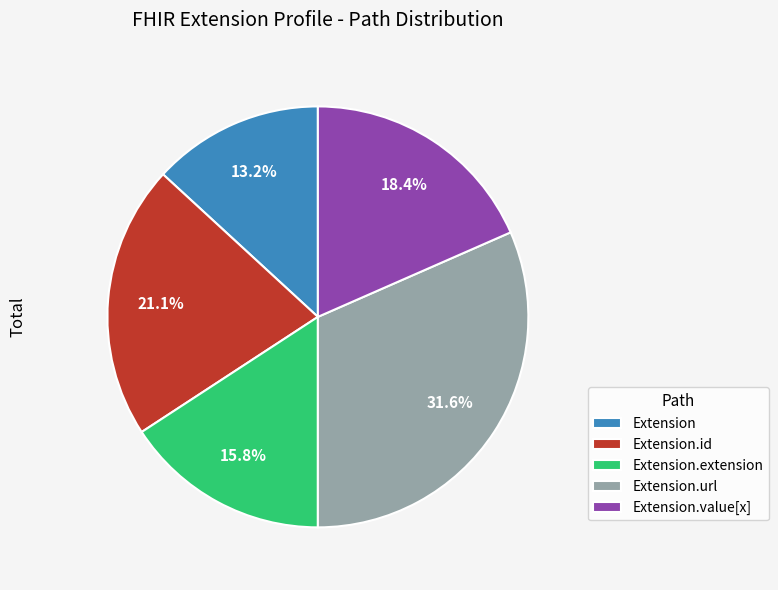

Rank the categories by value from highest to lowest.

Extension.url, Extension.id, Extension.value[x], Extension.extension, Extension